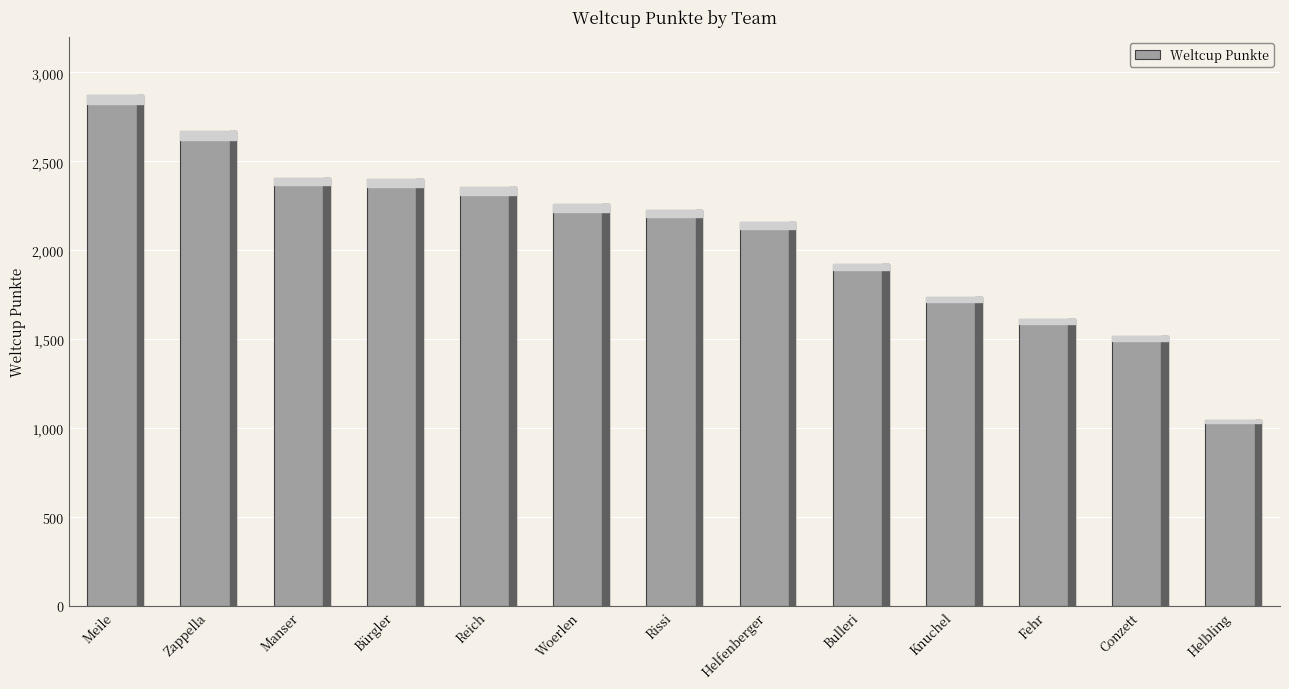

The value at Reich is 3929. True or false?

False